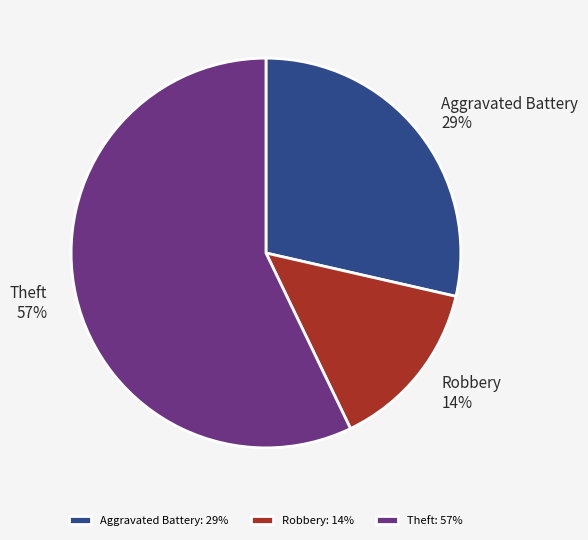

How many segments does this pie chart have?

3